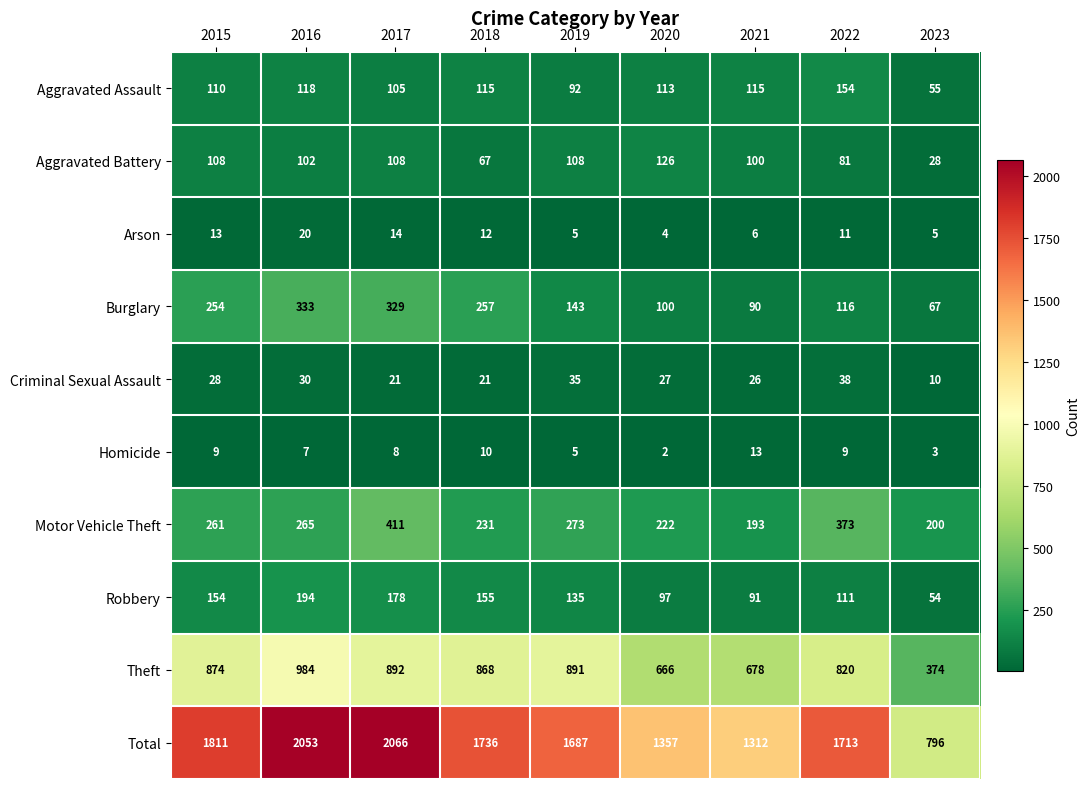

Which category has the lowest value in the Aggravated Battery series?

2023